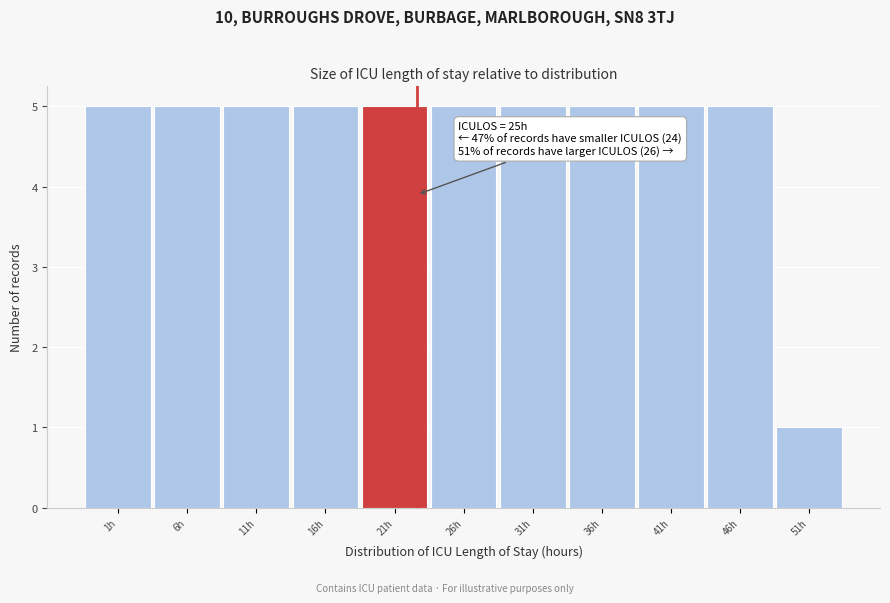

Reading left to right, transcribe all the data shown in this chart.

5	5	5	5	5	5	5	5	5	5	1